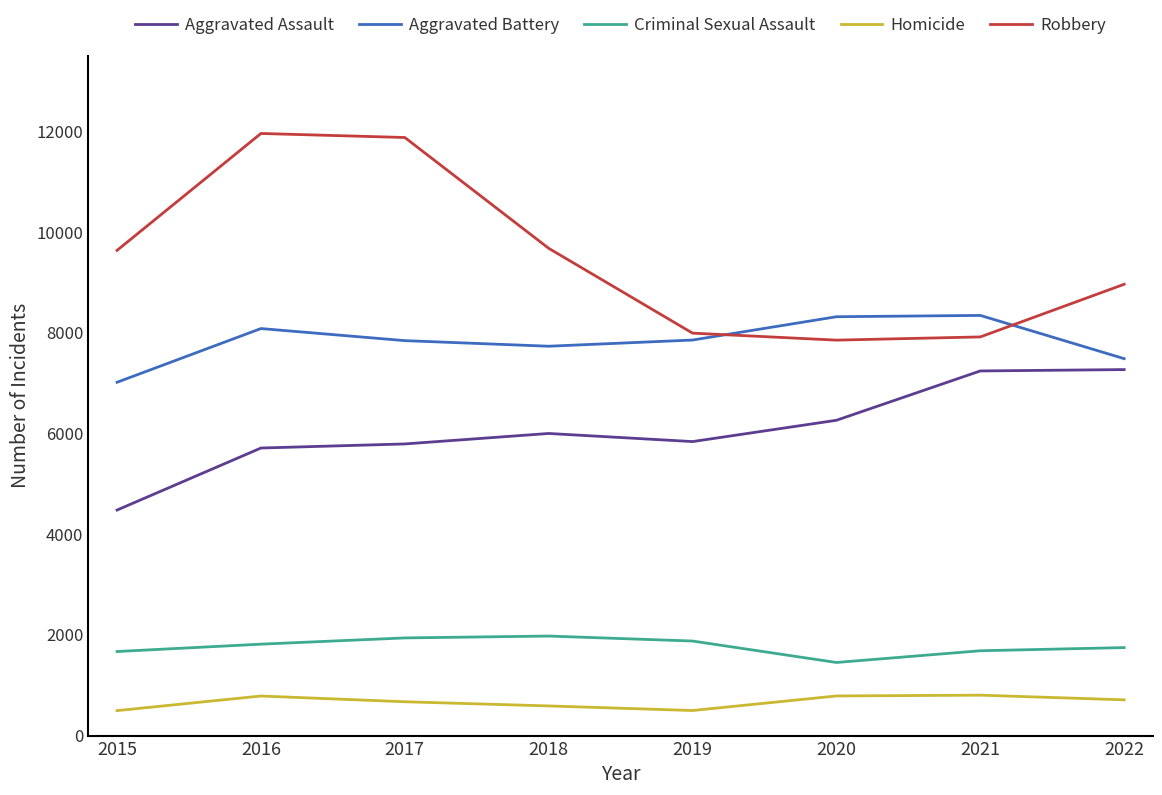

What is the maximum value shown in the chart?

11960